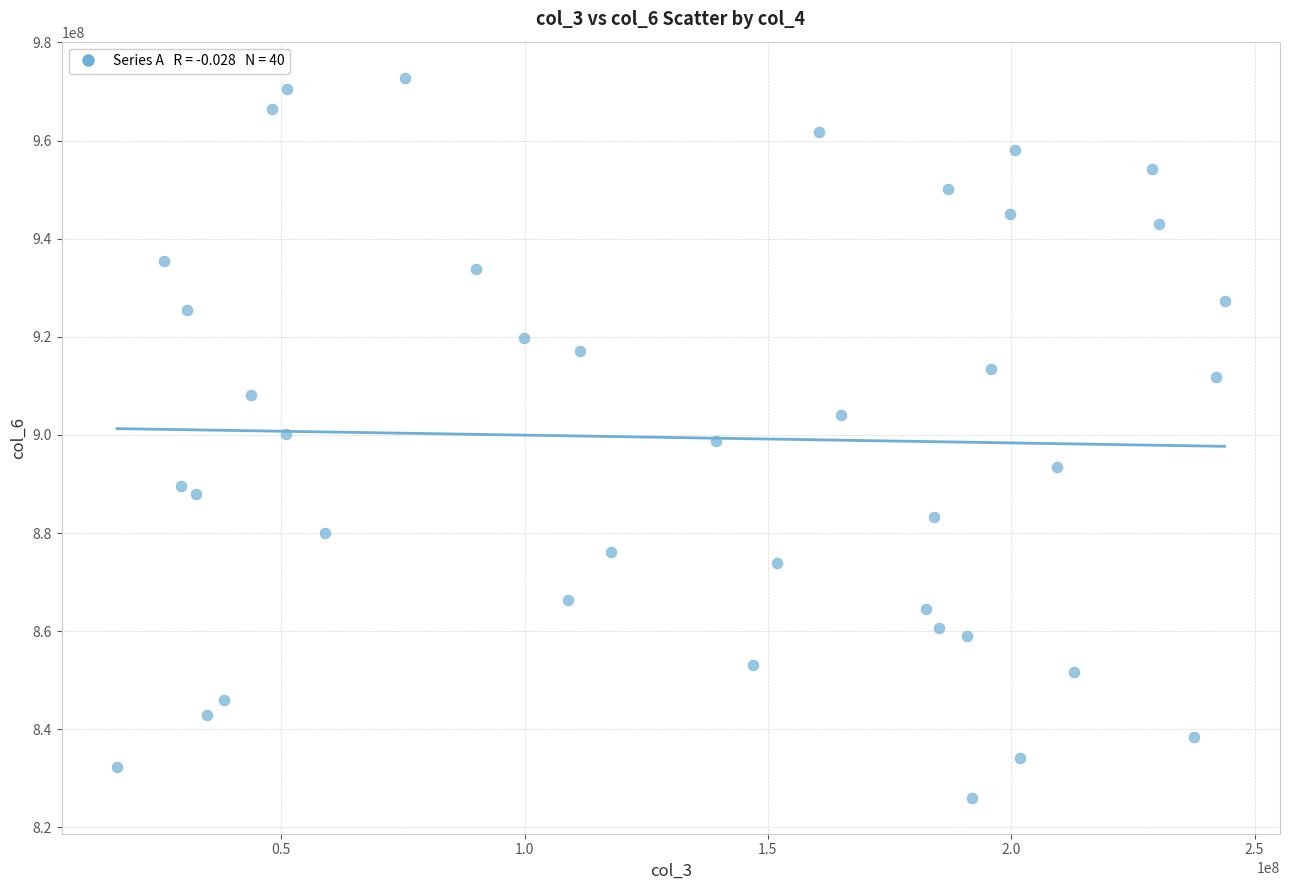

What is the range of Y values (max minus min)?

146772818